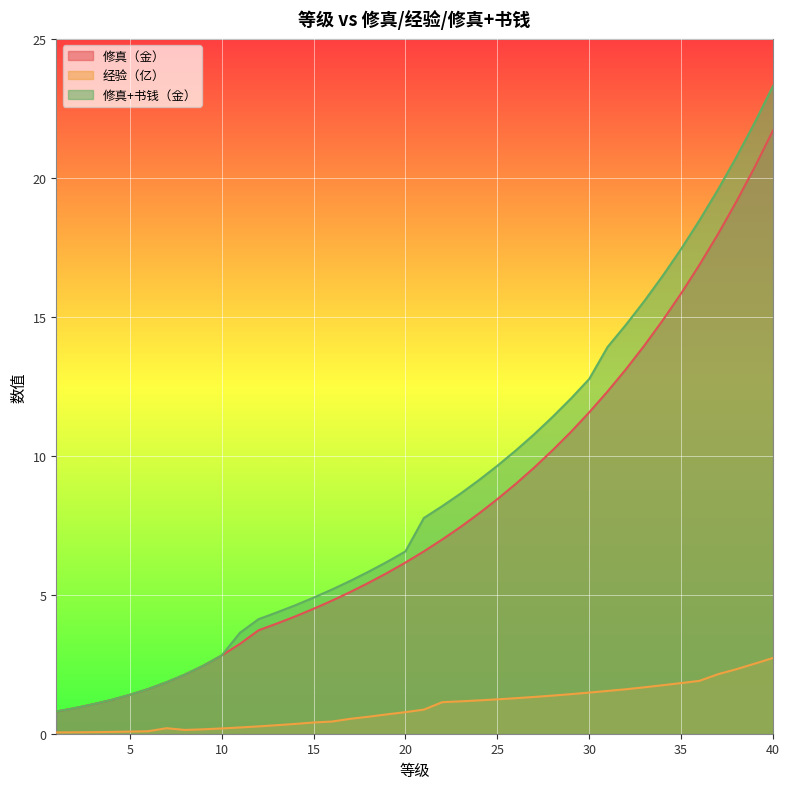

True or false: 修真+书钱（金） and 经验（亿） cross at least once.

False